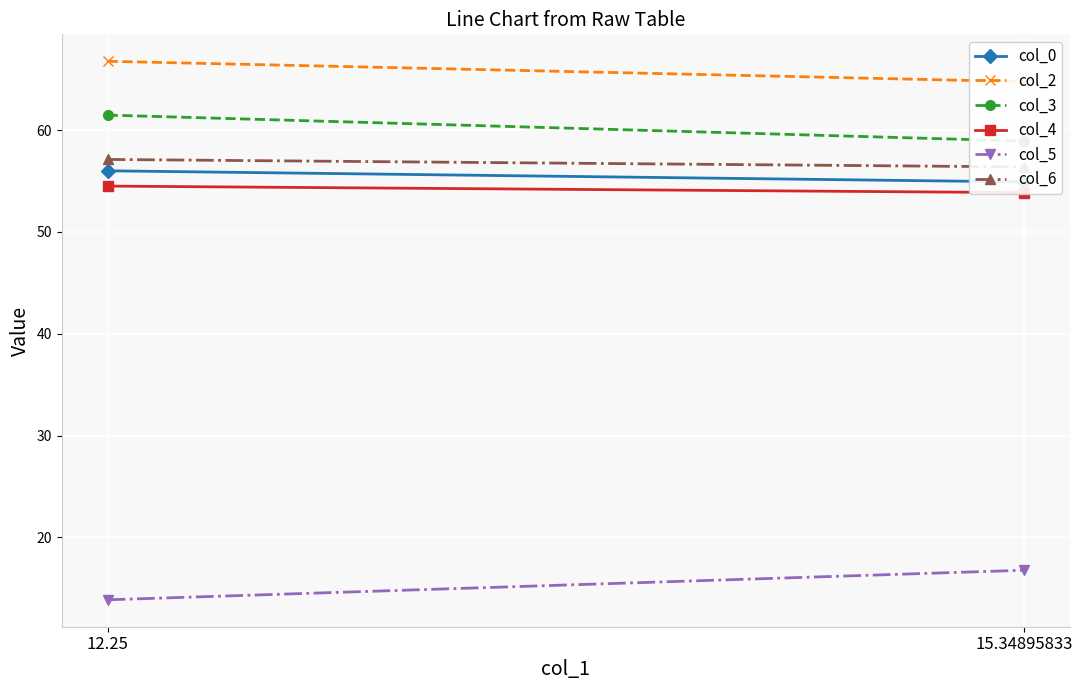

How many values in the col_6 series are below 57?

1